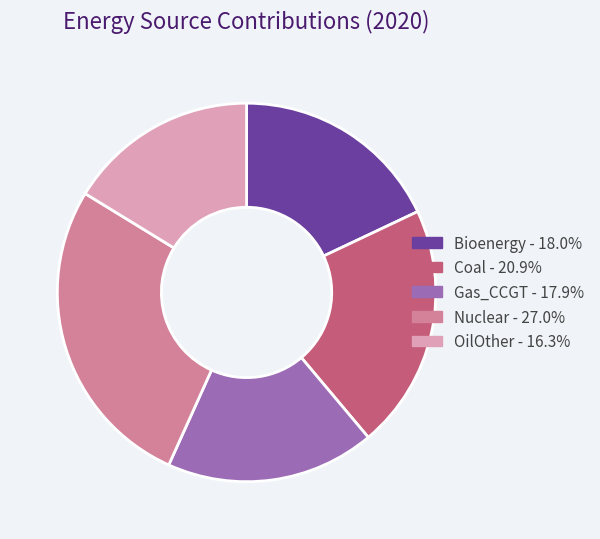

Does any single category account for the majority?

No